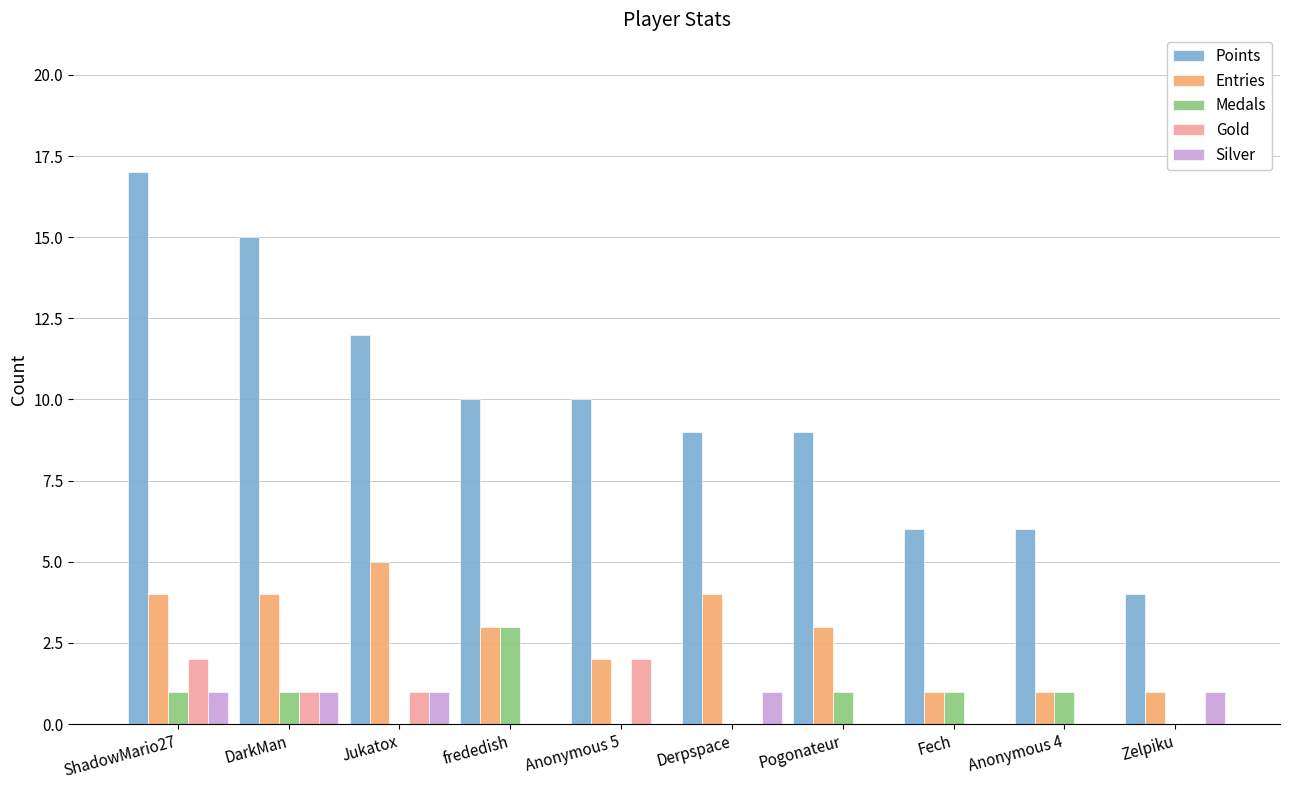

Which series has the largest total across all categories?

Points